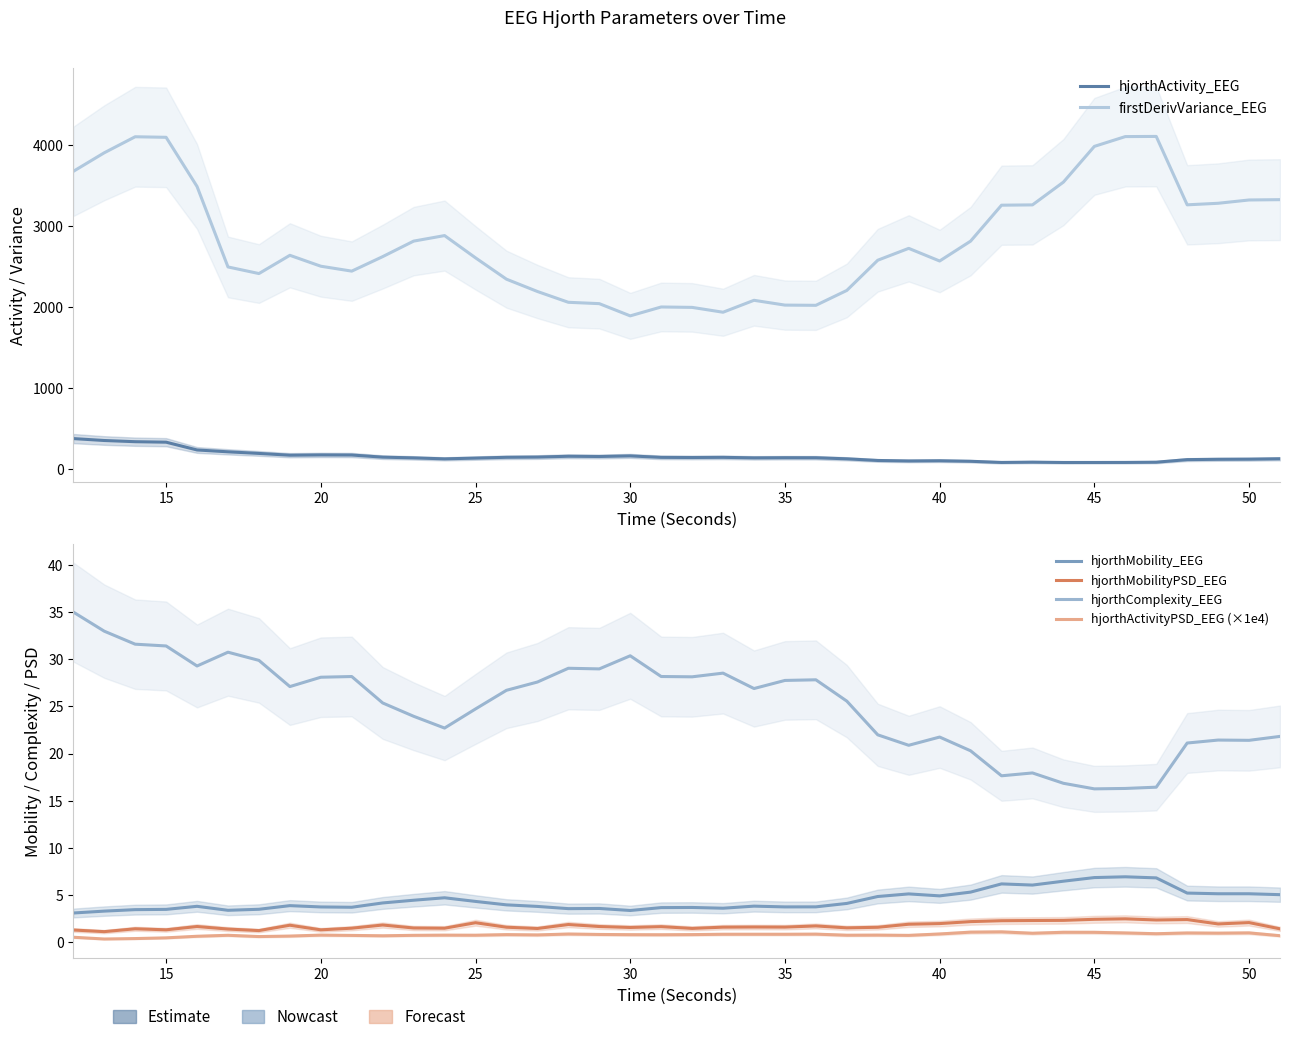

What is the maximum value for hjorthMobilityPSD_EEG?

2.5